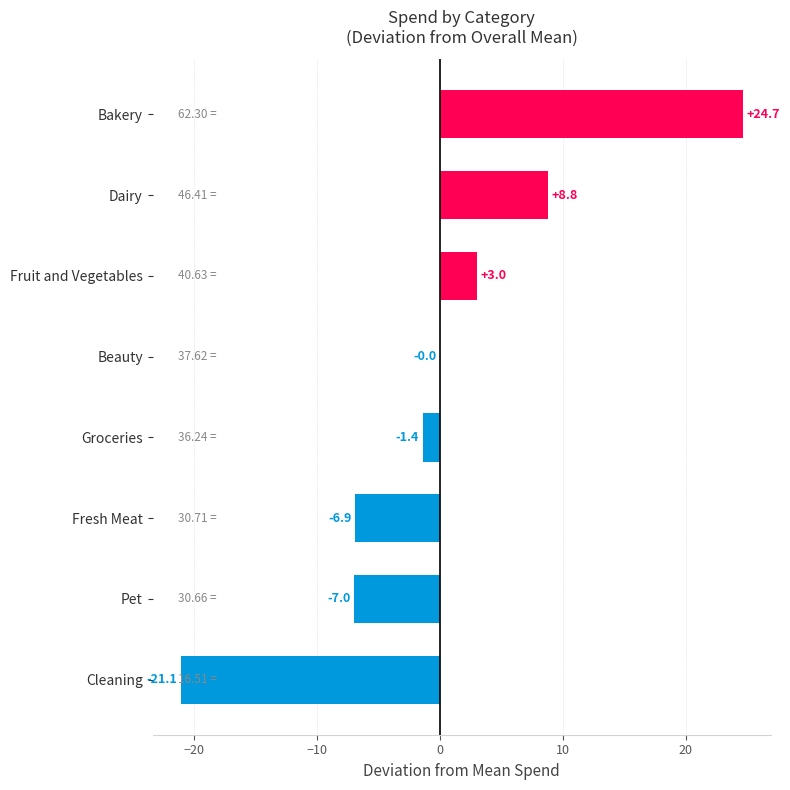

At which category does the chart reach its peak across all series?

Bakery